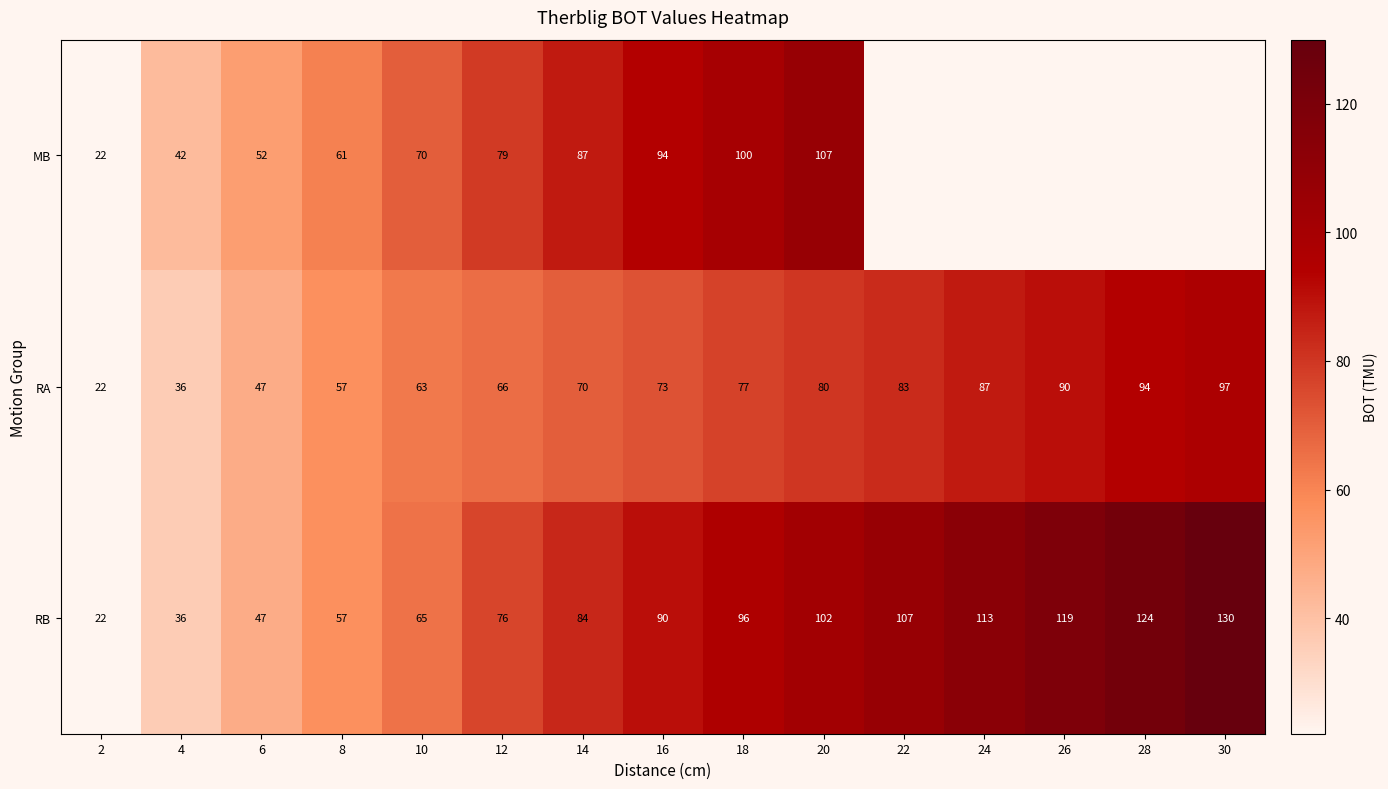

Which label corresponds to the smallest value in the chart?

2